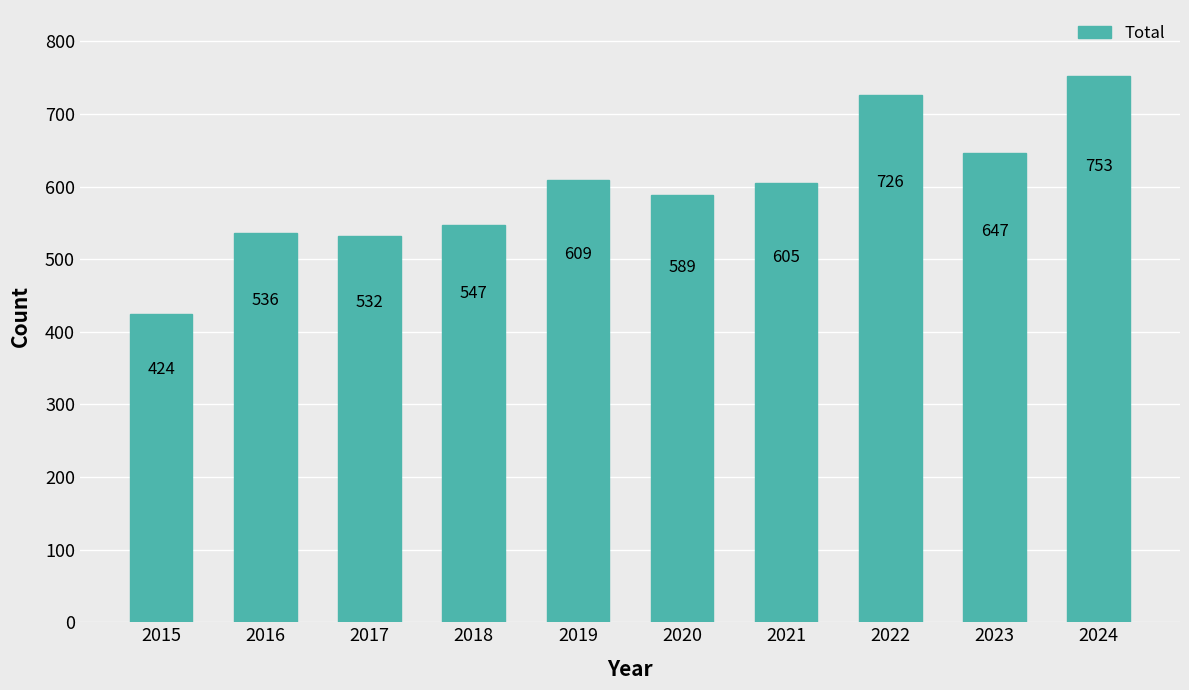

Reading left to right, list all the values displayed in this chart.

2015=424	2016=536	2017=532	2018=547	2019=609	2020=589	2021=605	2022=726	2023=647	2024=753